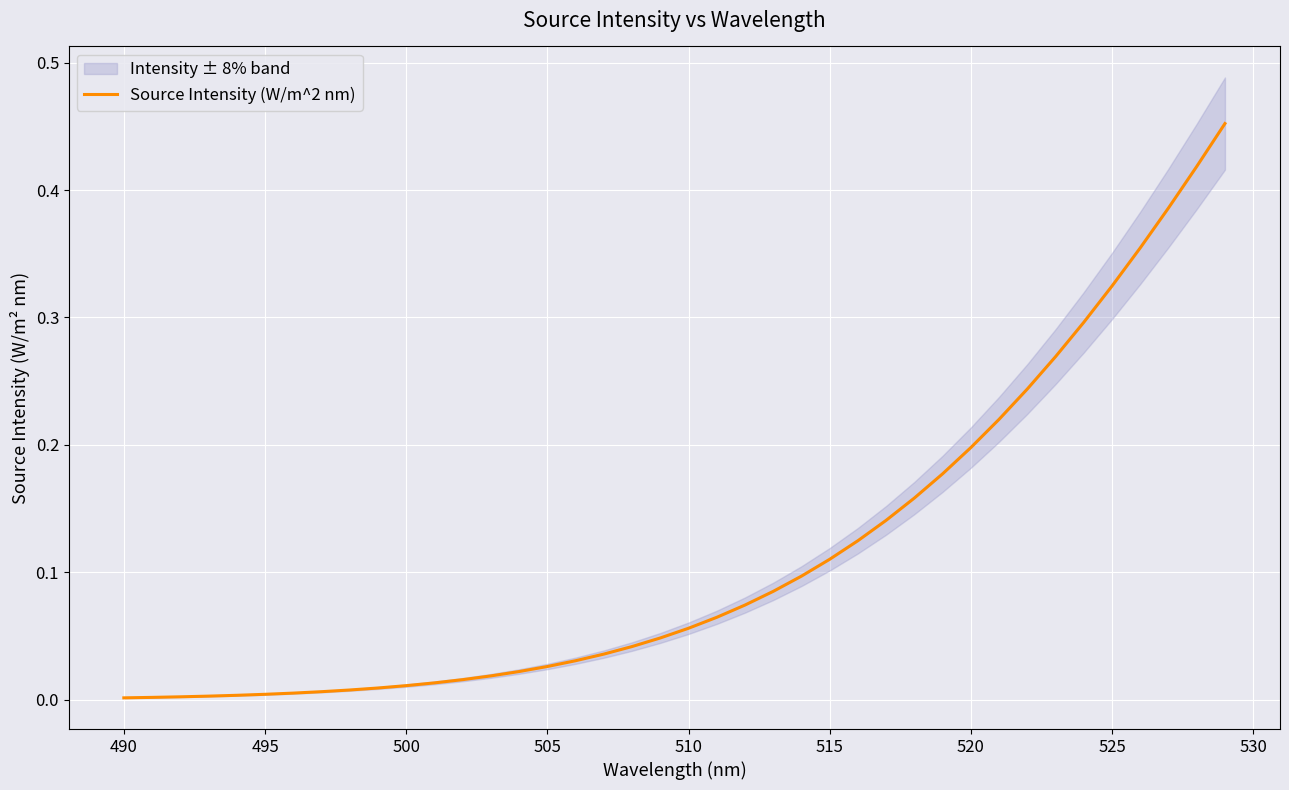

What is the difference between the maximum and second lowest values?

0.5